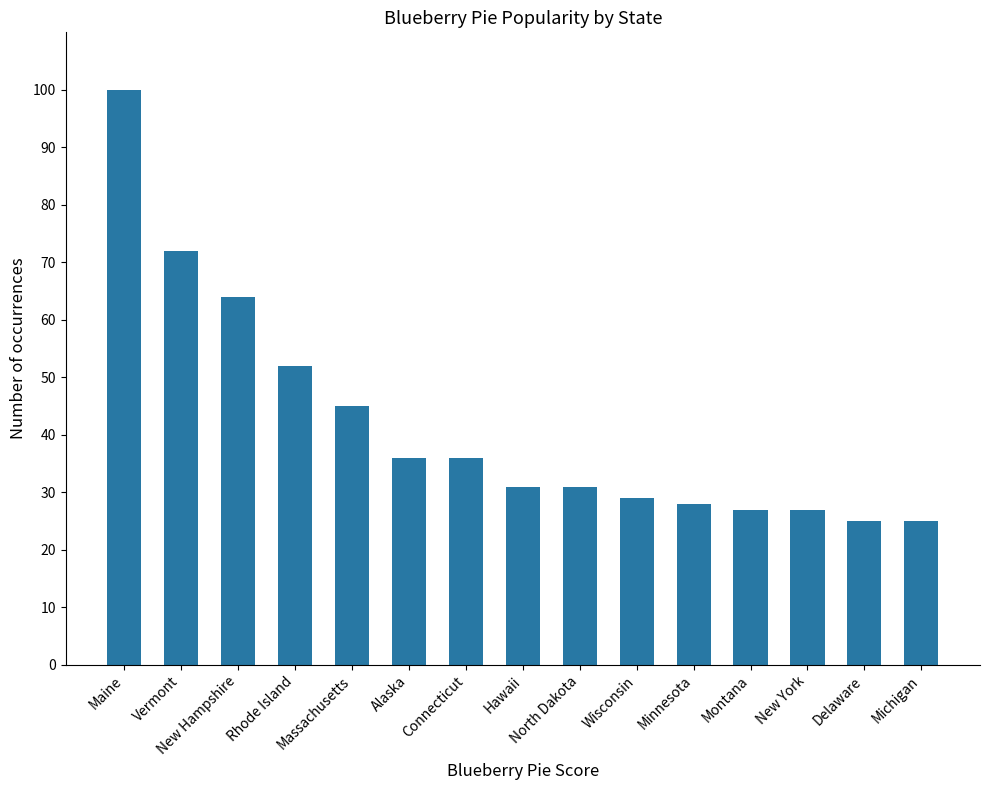

What is the label of the 5th bar from the left?

Massachusetts